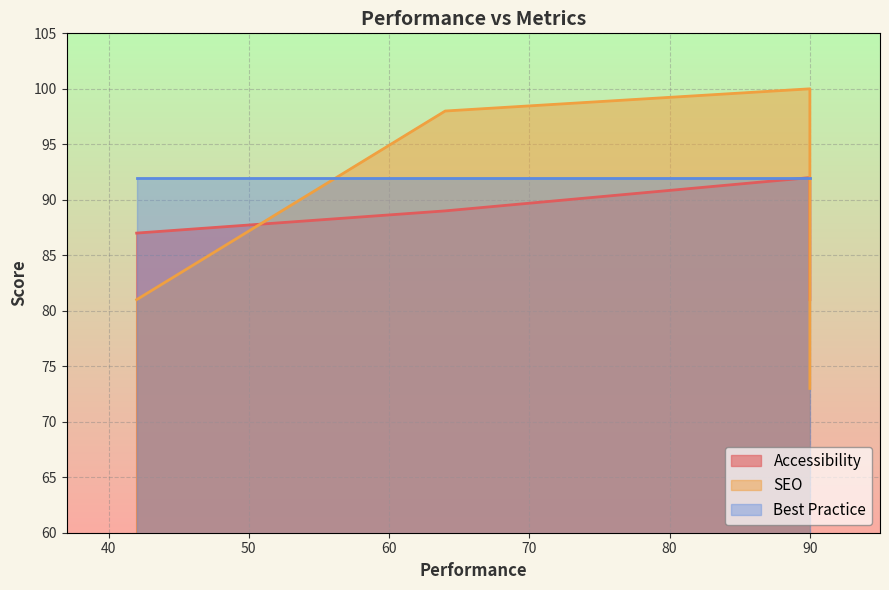

Which label corresponds to the smallest value in the chart?

90